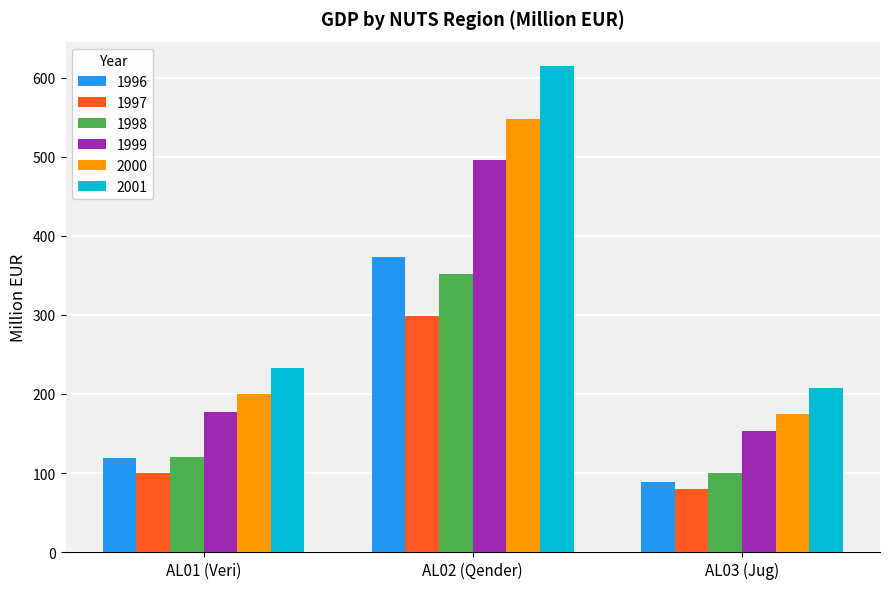

What is the difference between the 1998 values at AL03 (Jug) and AL02 (Qender)?

252.6